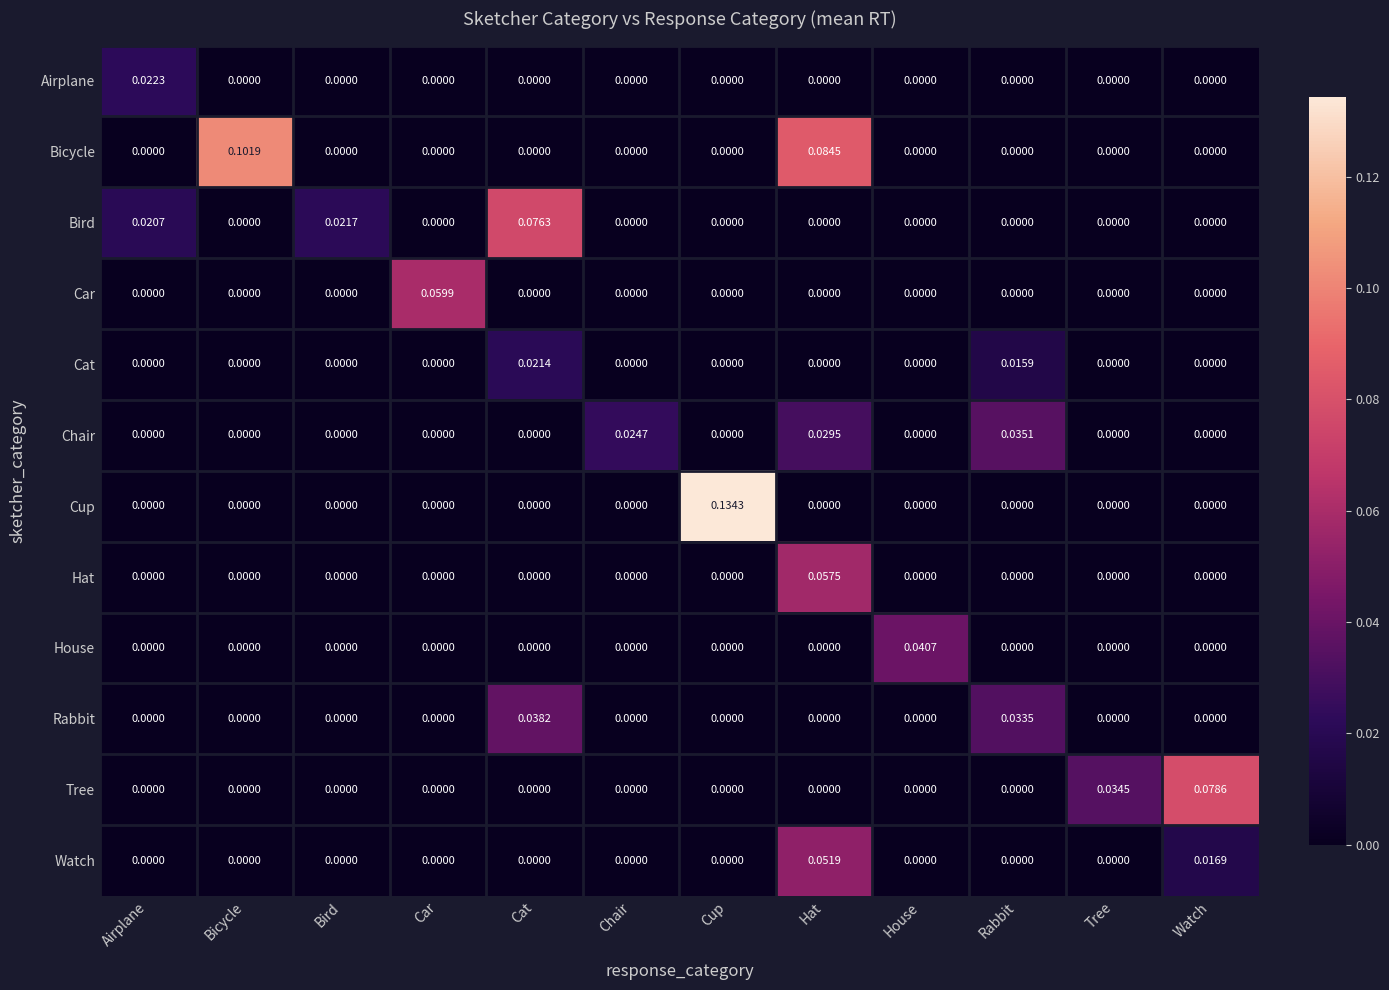

At which label does Airplane reach its peak?

Airplane